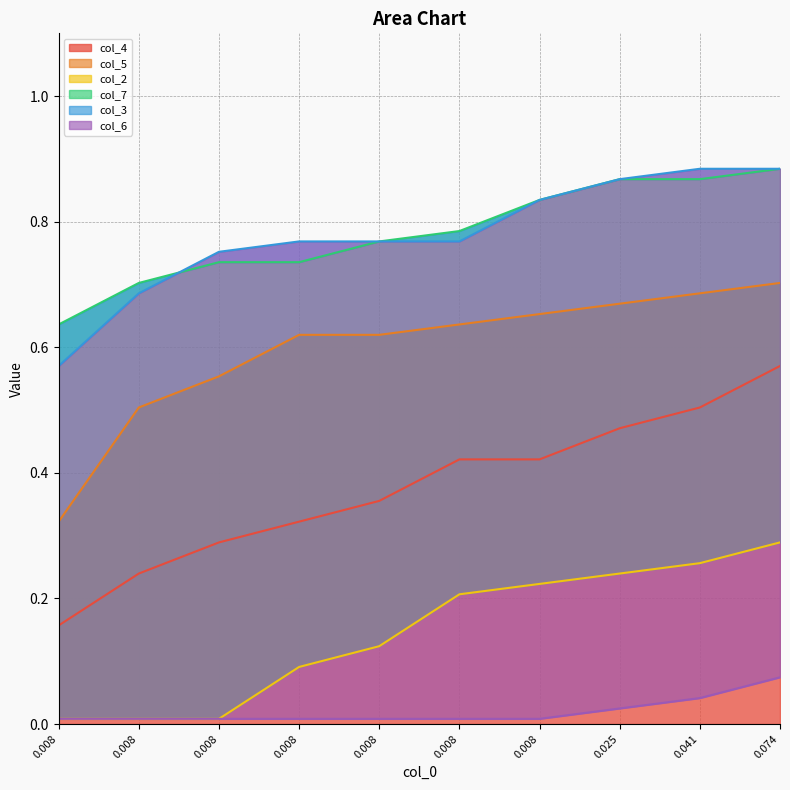

True or false: col_6 has more than 2 interior local peaks.

False